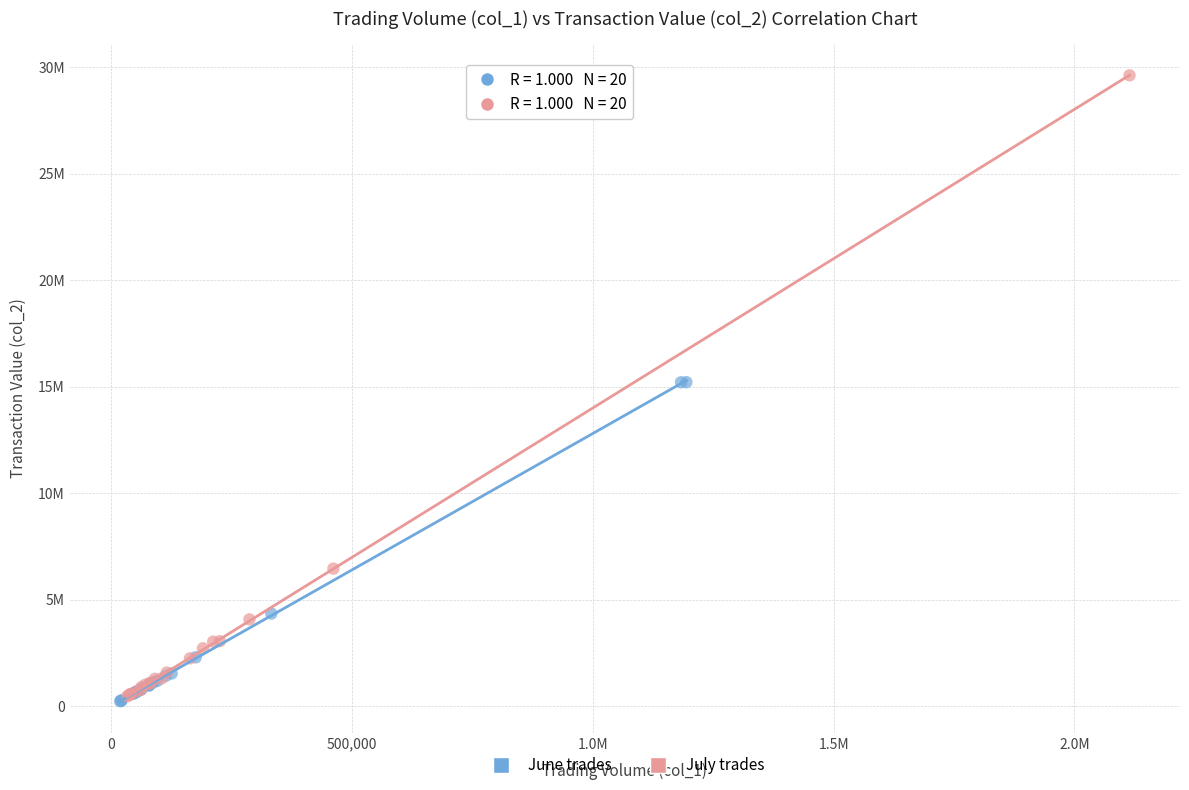

What are all the series names shown in the legend?

June trades, July trades